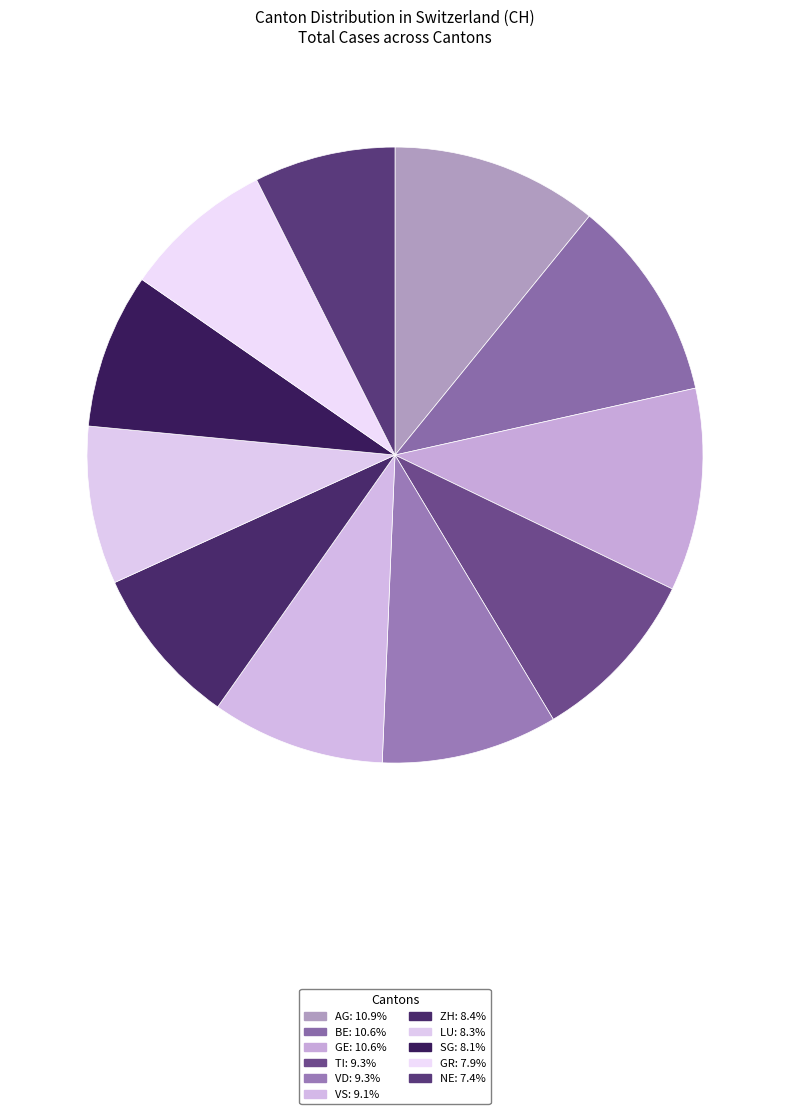

Rank the categories by value from highest to lowest.

AG, BE, GE, TI, VD, VS, ZH, LU, SG, GR, NE